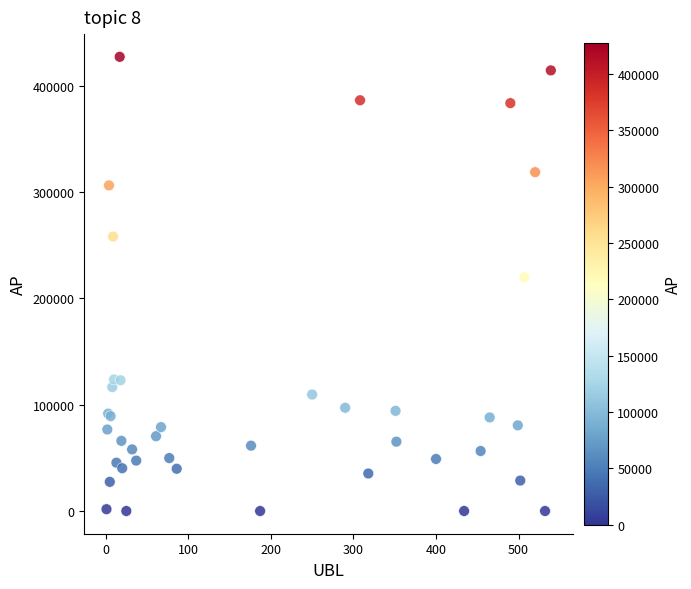

What Y value in the scatter plot is closest to 213661?

219933